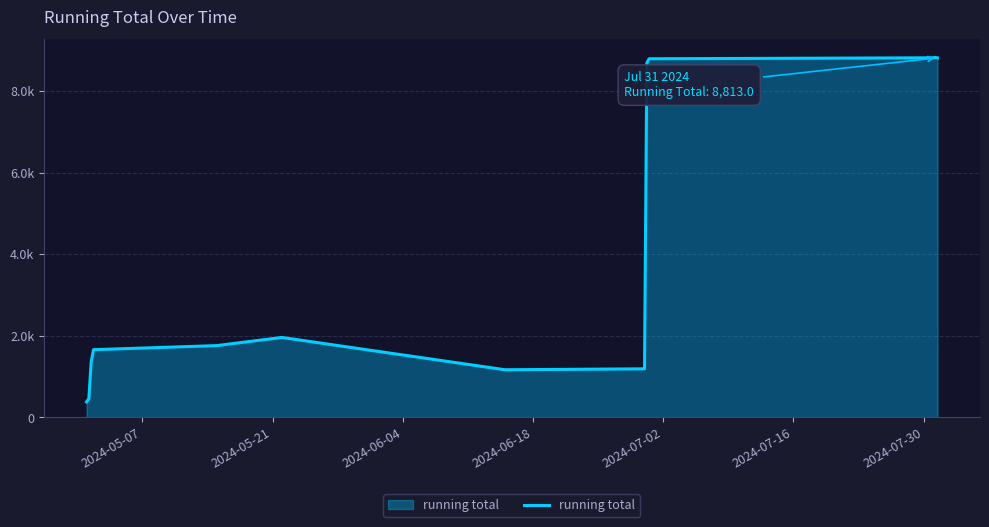

What is the maximum value shown in the chart?

8824